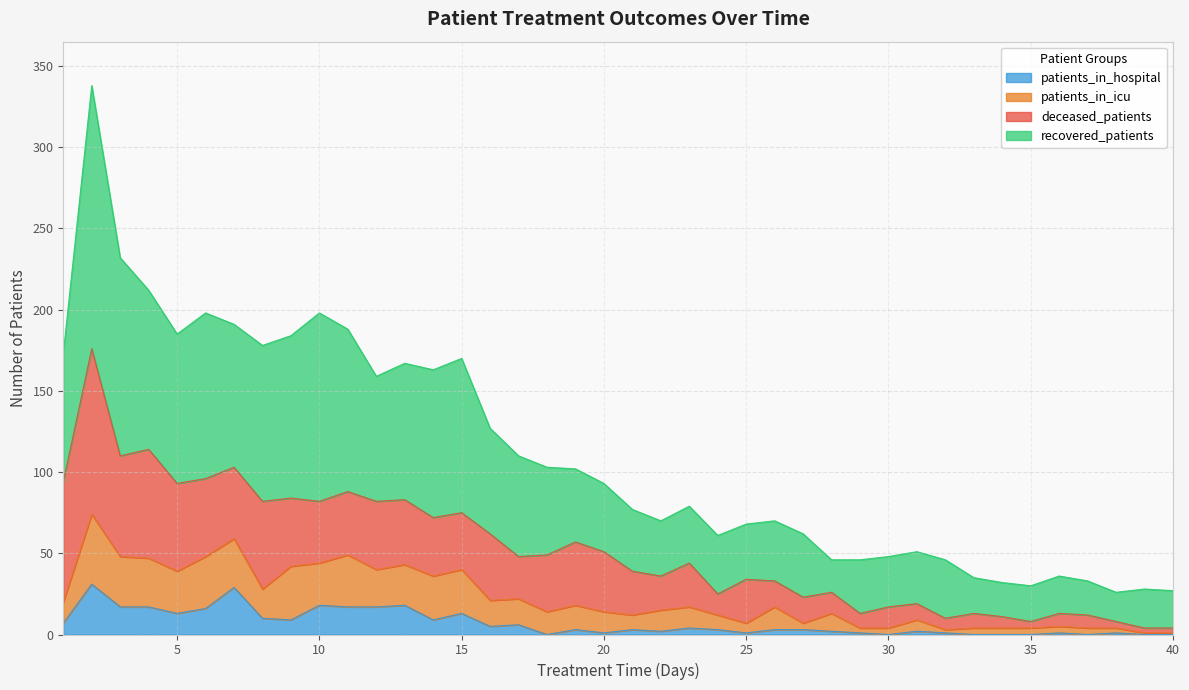

What are all the series names shown in the legend?

patients_in_hospital, patients_in_icu, deceased_patients, recovered_patients